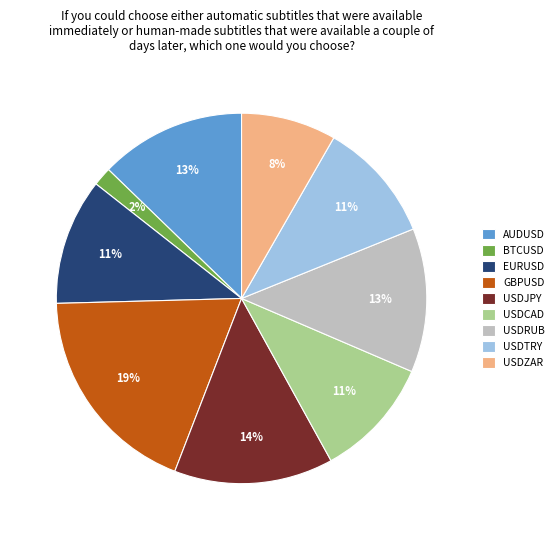

Is there a majority slice in this chart?

No